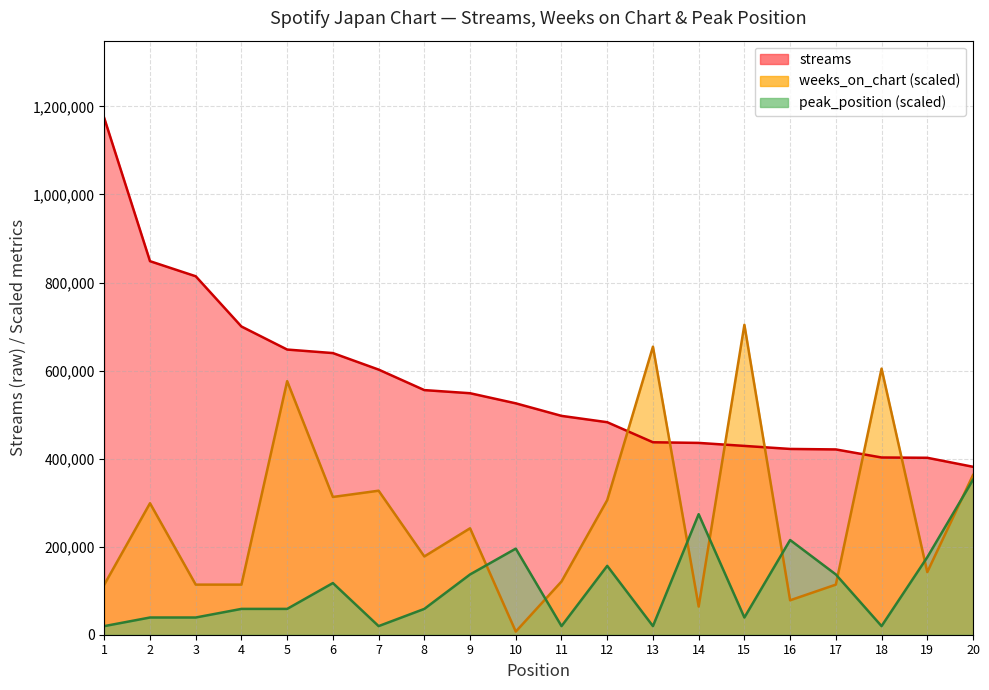

Reading left to right, list all the values displayed in this chart.

streams: 1=1173283.0	2=848424.0	3=814170.0	4=700014.0	5=647696.0	6=639713.0	7=602194.0	8=555610.0	9=548506.0	10=525560.0	11=497071.0	12=482681.0	13=437121.0	14=435671.0	15=428834.0	16=421966.0	17=420848.0	18=402531.0	19=401882.0	20=381448.0
weeks_on_chart: 1=113772.9	2=298653.9	3=113772.9	4=113772.9	5=575975.3	6=312875.5	7=327097.1	8=177770.2	9=241767.4	10=7110.8	11=120883.7	12=305764.7	13=654194.2	14=63997.3	15=703969.8	16=78218.9	17=113772.9	18=604418.5	19=142216.1	20=362651.1
peak_position: 1=19554.7	2=39109.4	3=39109.4	4=58664.1	5=58664.1	6=117328.3	7=19554.7	8=58664.1	9=136883.0	10=195547.2	11=19554.7	12=156437.7	13=19554.7	14=273766.0	15=39109.4	16=215101.9	17=136883.0	18=19554.7	19=175992.4	20=351984.9